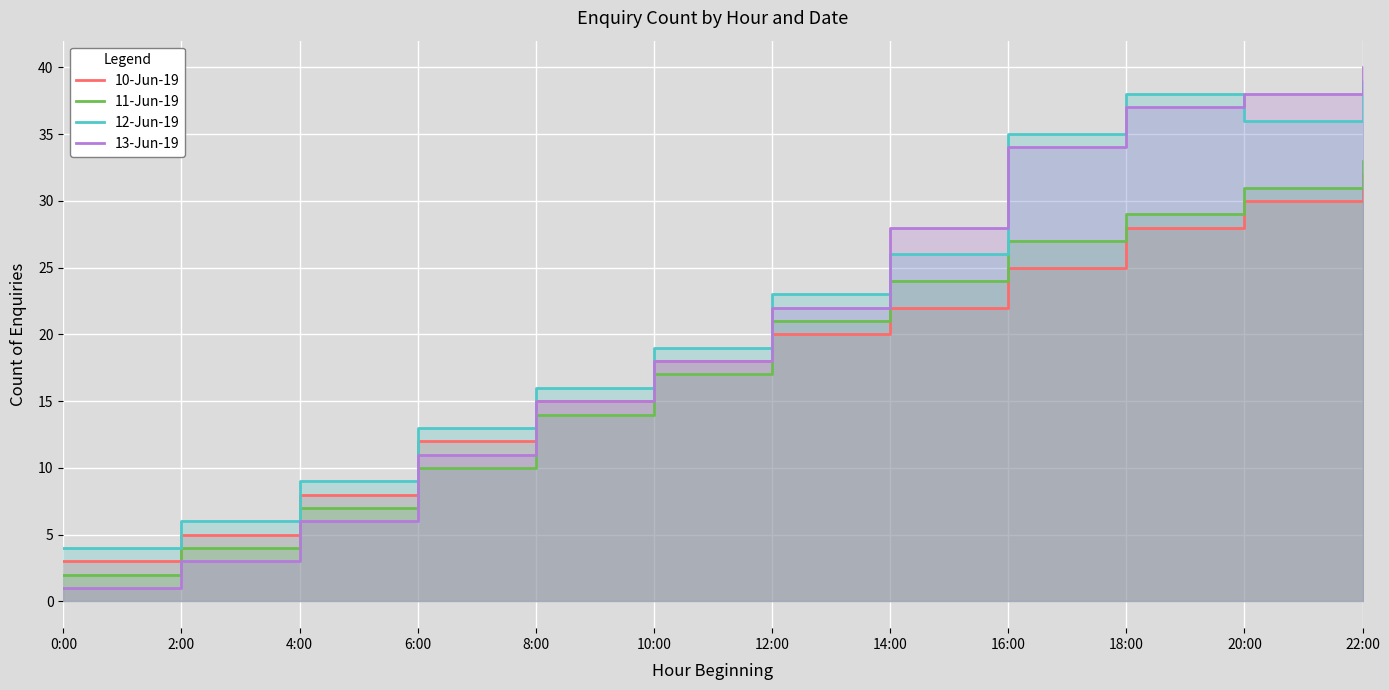

Between 4:00 and 12:00, which is larger?

12:00